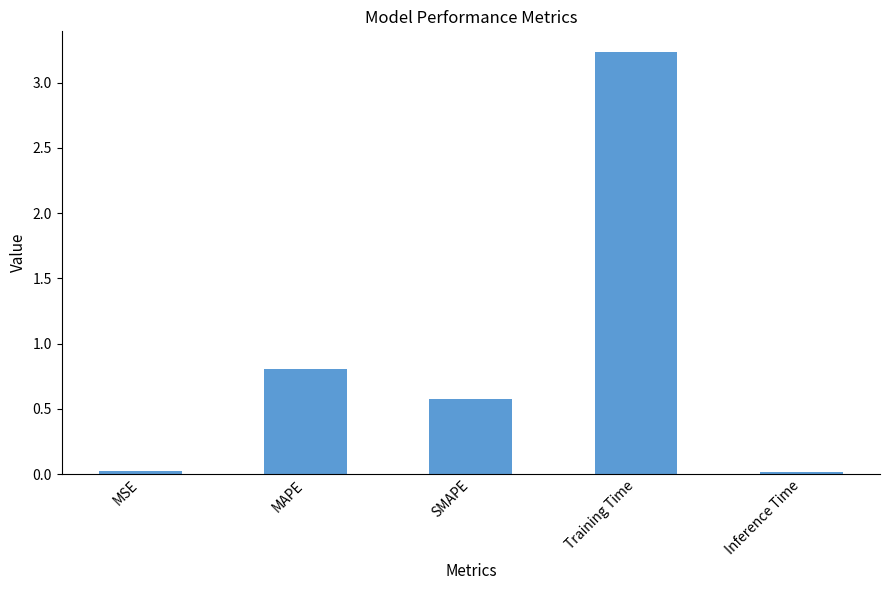

Is it true that the value at SMAPE is 0.6?

True